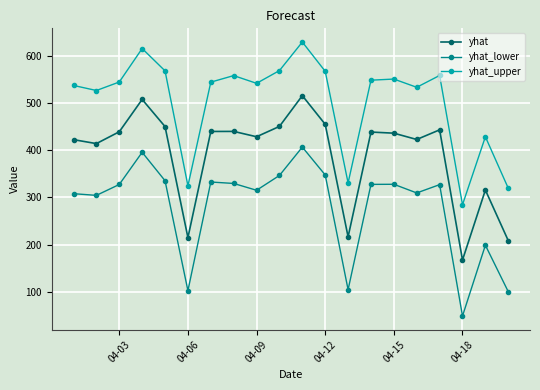

What is the value of the yhat_lower point at the 16th from the left?

309.3